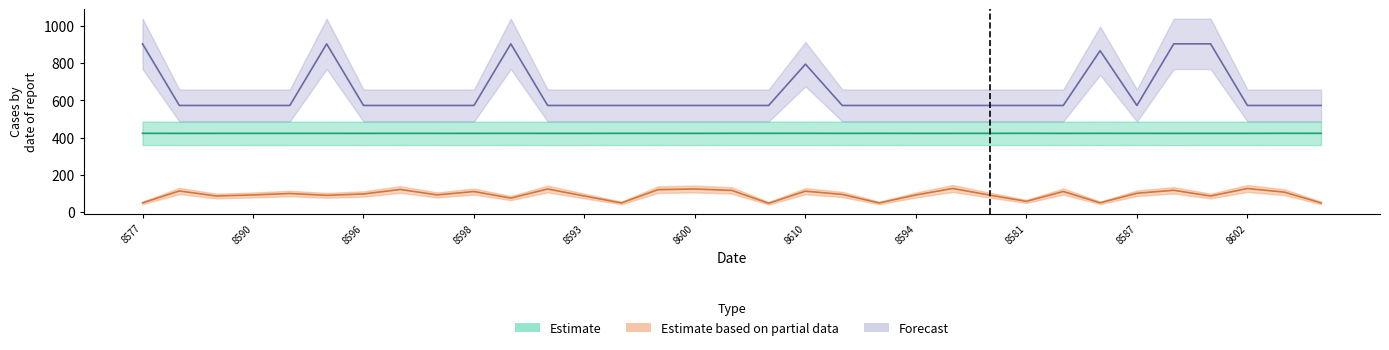

How many lines are shown in the chart?

3